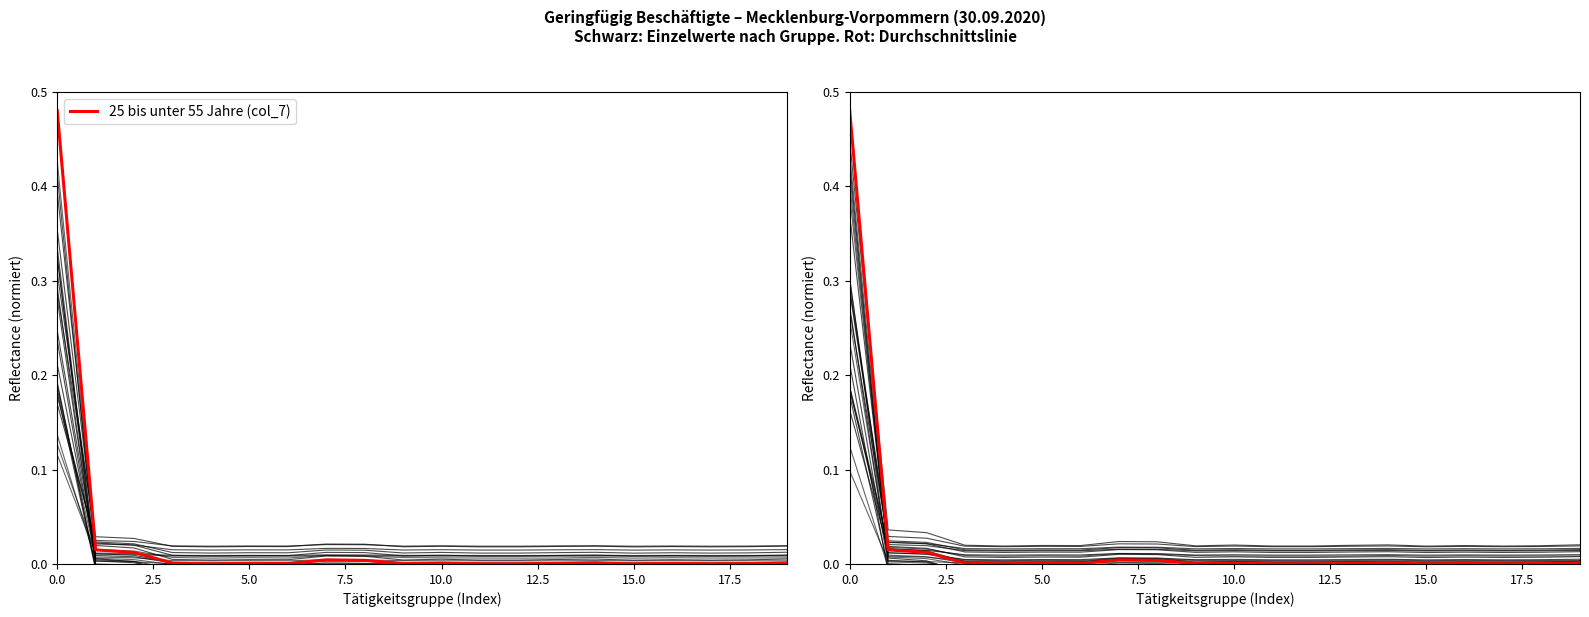

The 25 bis unter 55 Jahre (col_7) series shows 0.0 at 15.0. True or false?

True